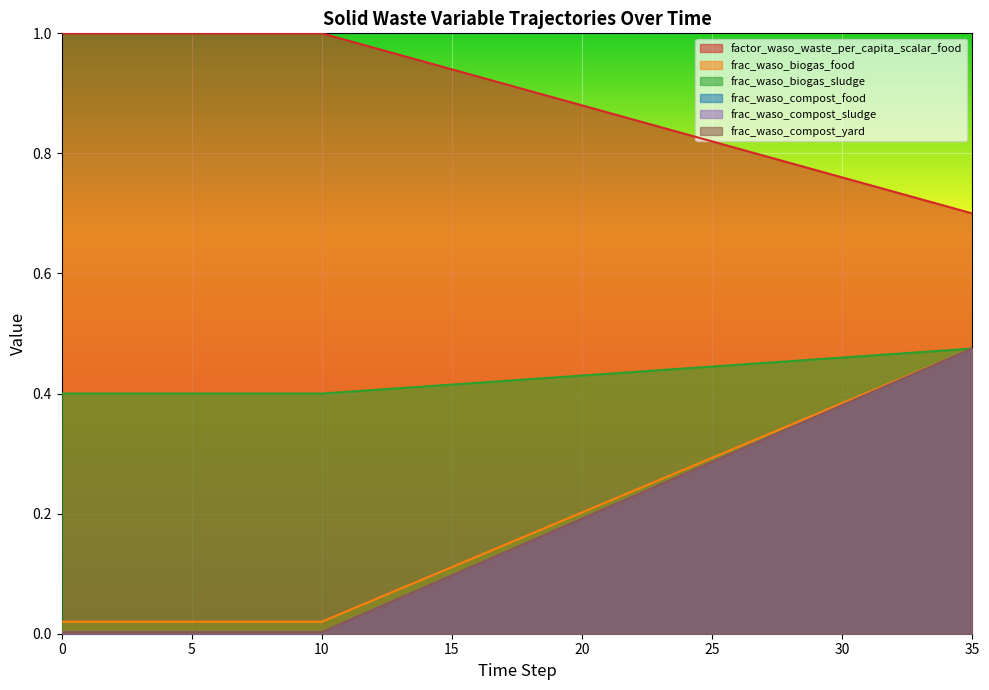

Which has a higher value, 29 or 4?

4